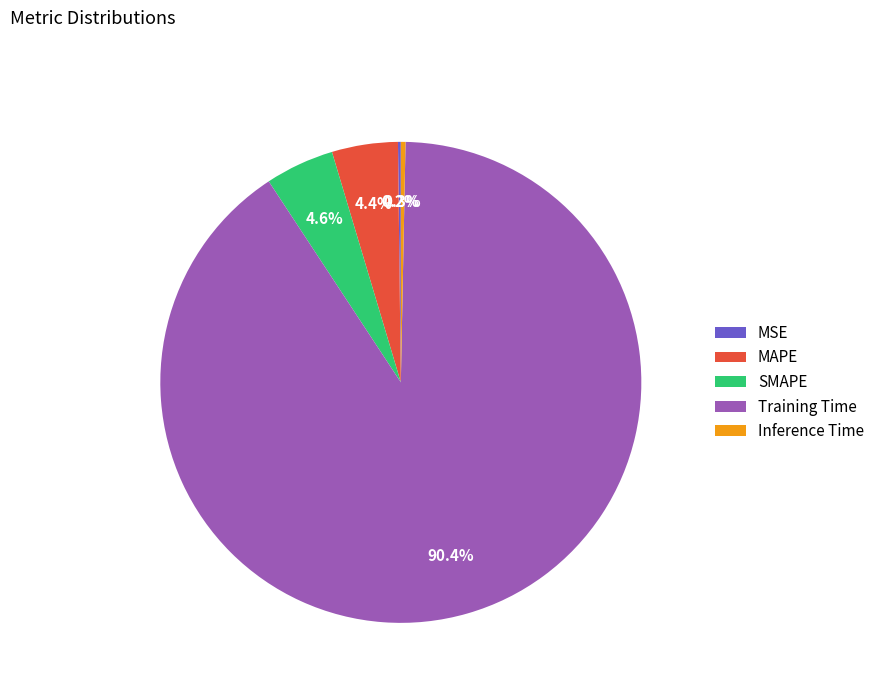

Combined, do SMAPE and Inference Time account for over 50%?

No